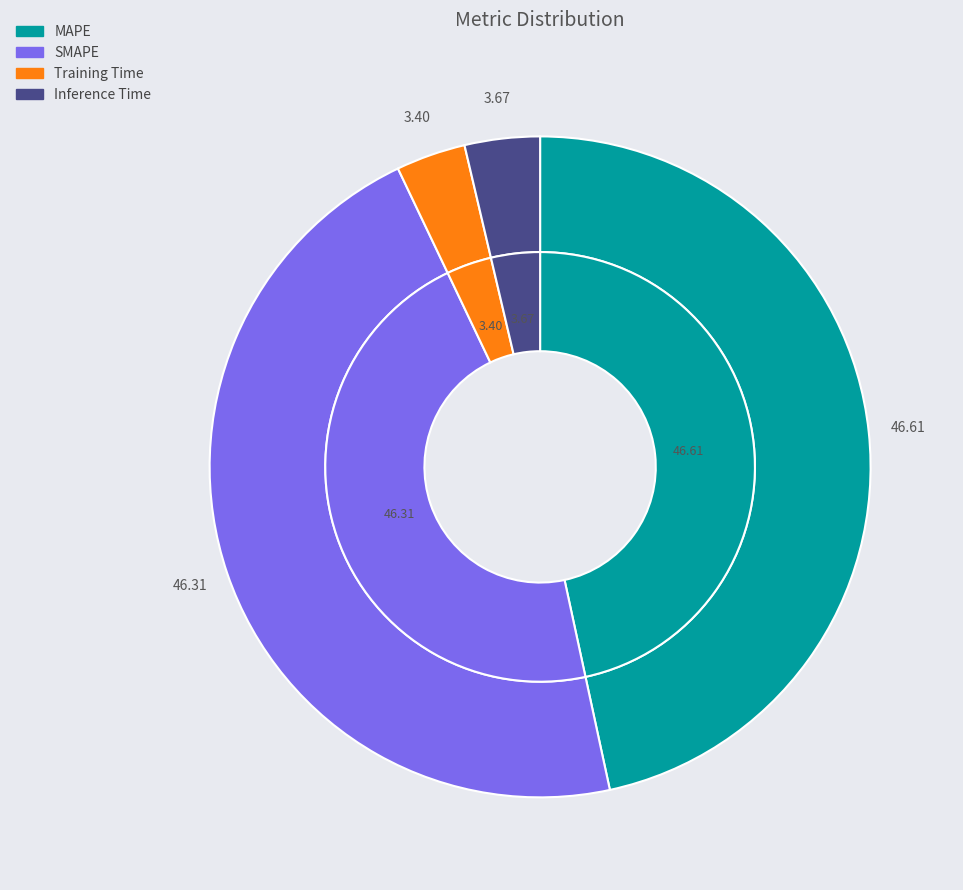

Is MAPE the majority of the pie?

No